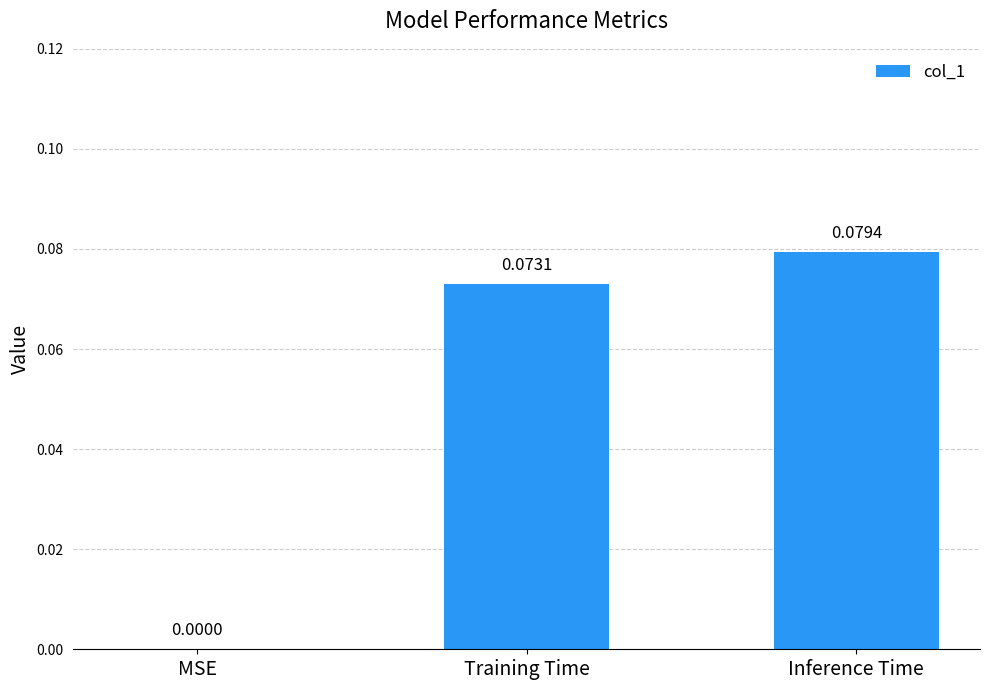

What is the sum of all values?

0.2